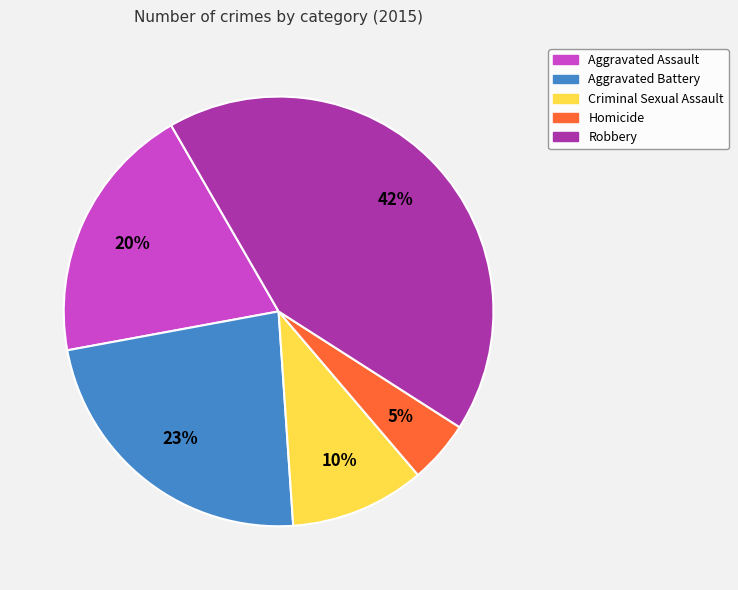

To the nearest percent, what is the combined percentage of Homicide and Criminal Sexual Assault?

15%